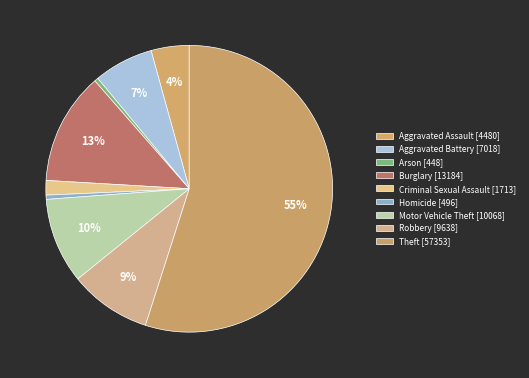

To the nearest percent, what is the average slice percentage?

11%